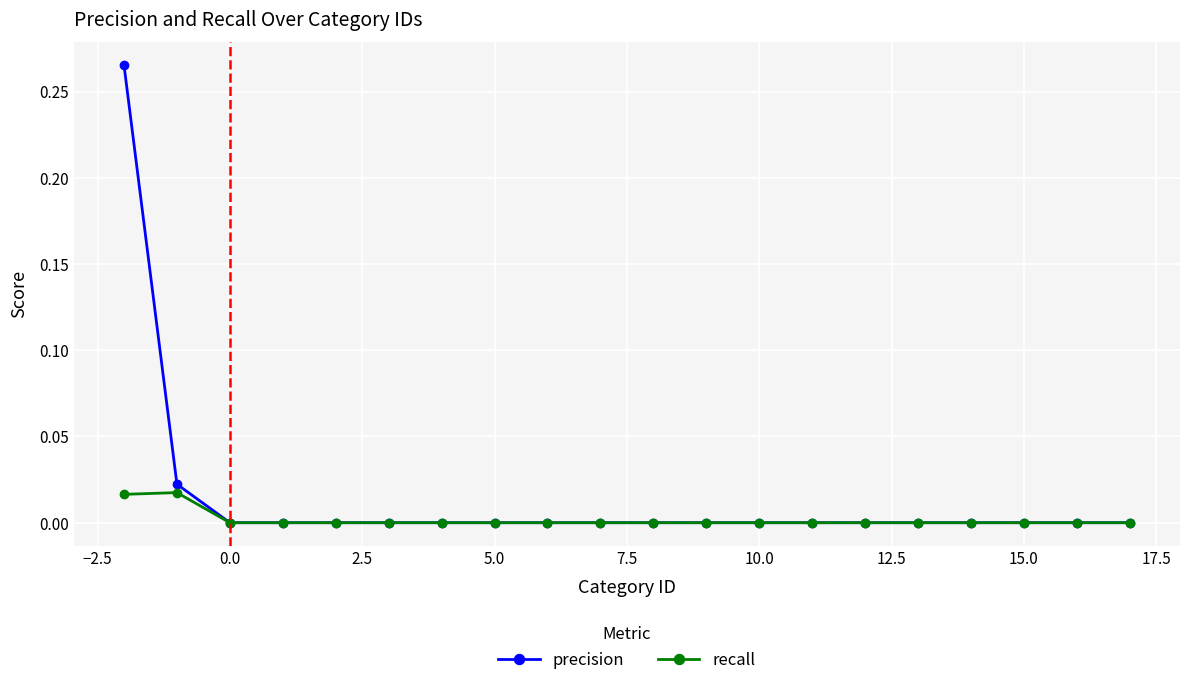

Which series has the widest spread of values?

precision